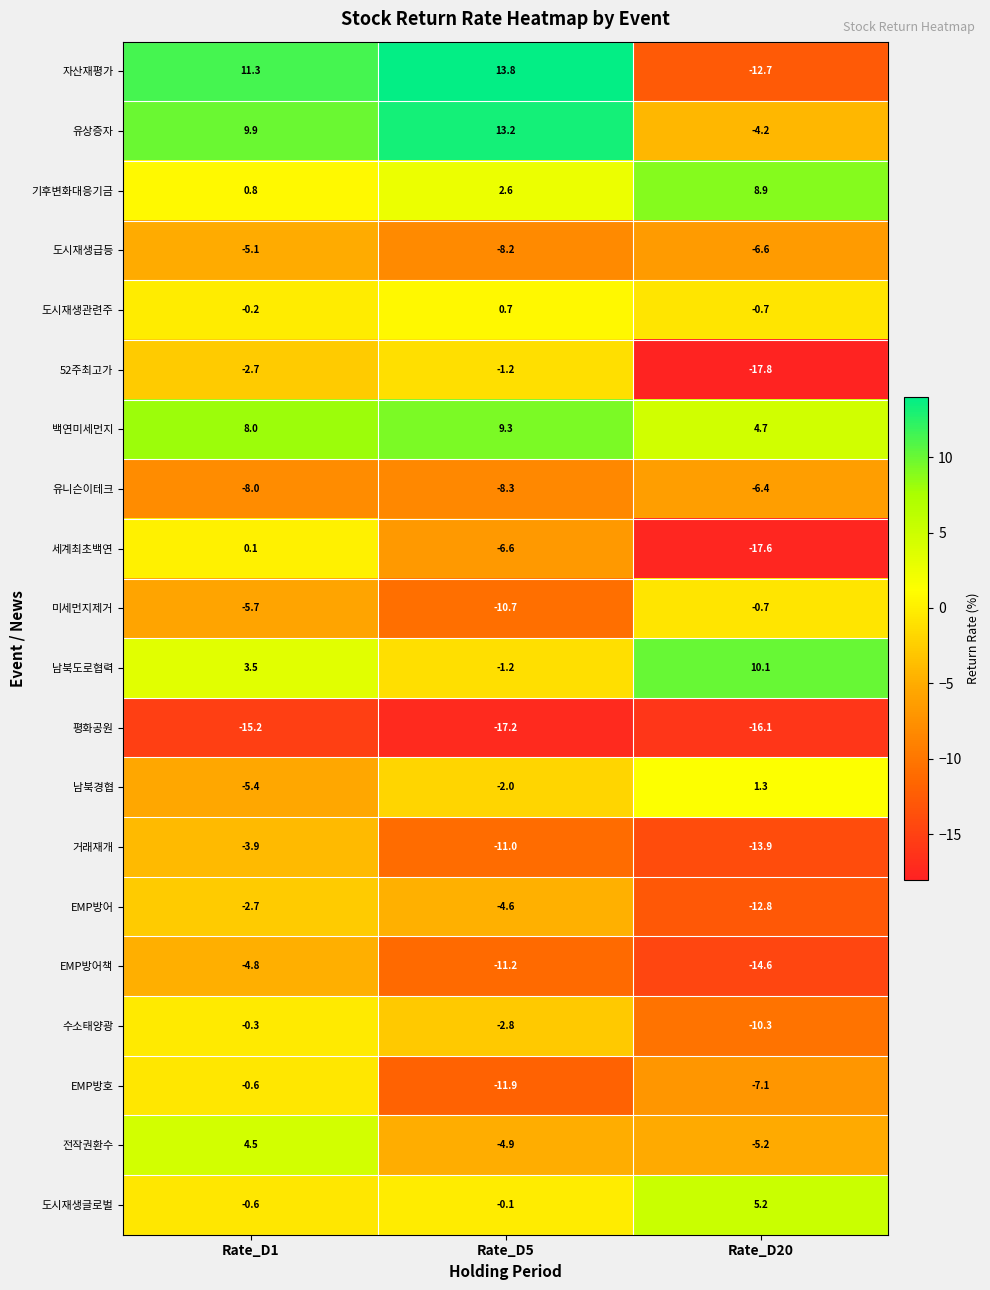

What is the difference between the 도시재생관련주 values at Rate_D20 and Rate_D5?

1.4